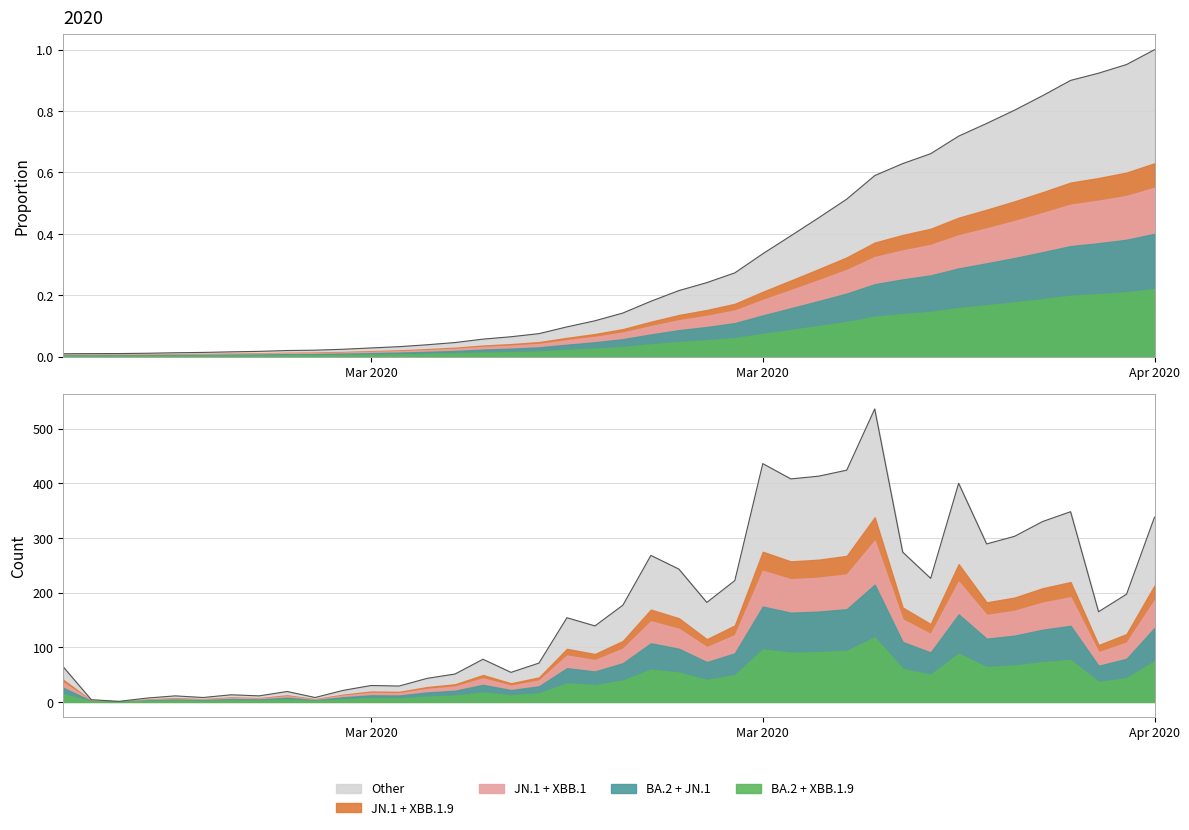

Which category has the highest value across all series?

Apr 2020